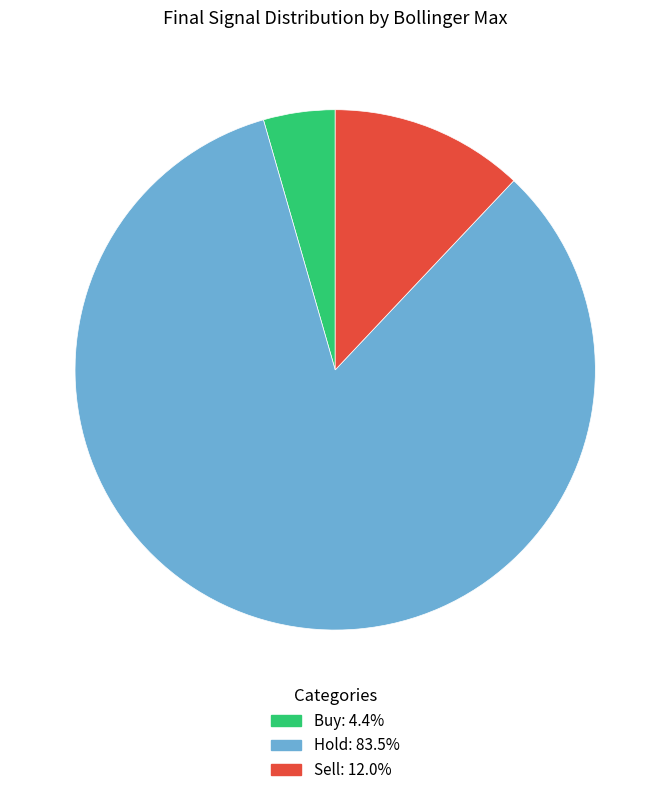

True or false: Sell accounts for 53% of the total.

False